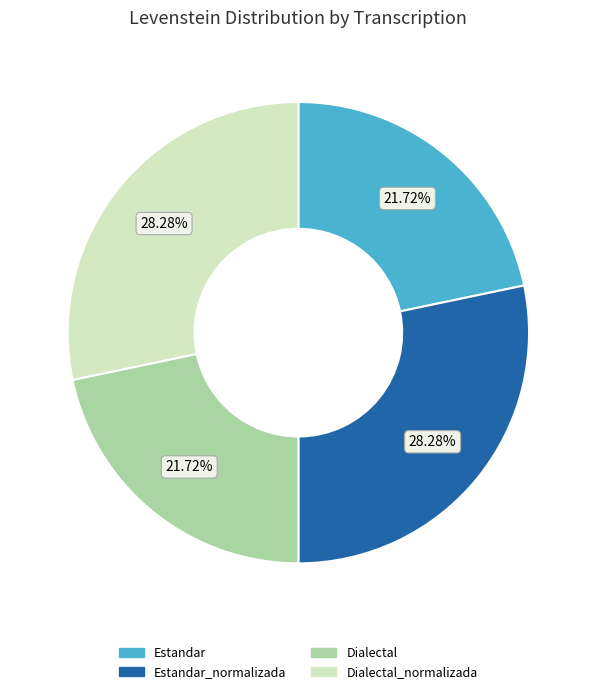

Is there any slice that represents more than half of the pie?

No